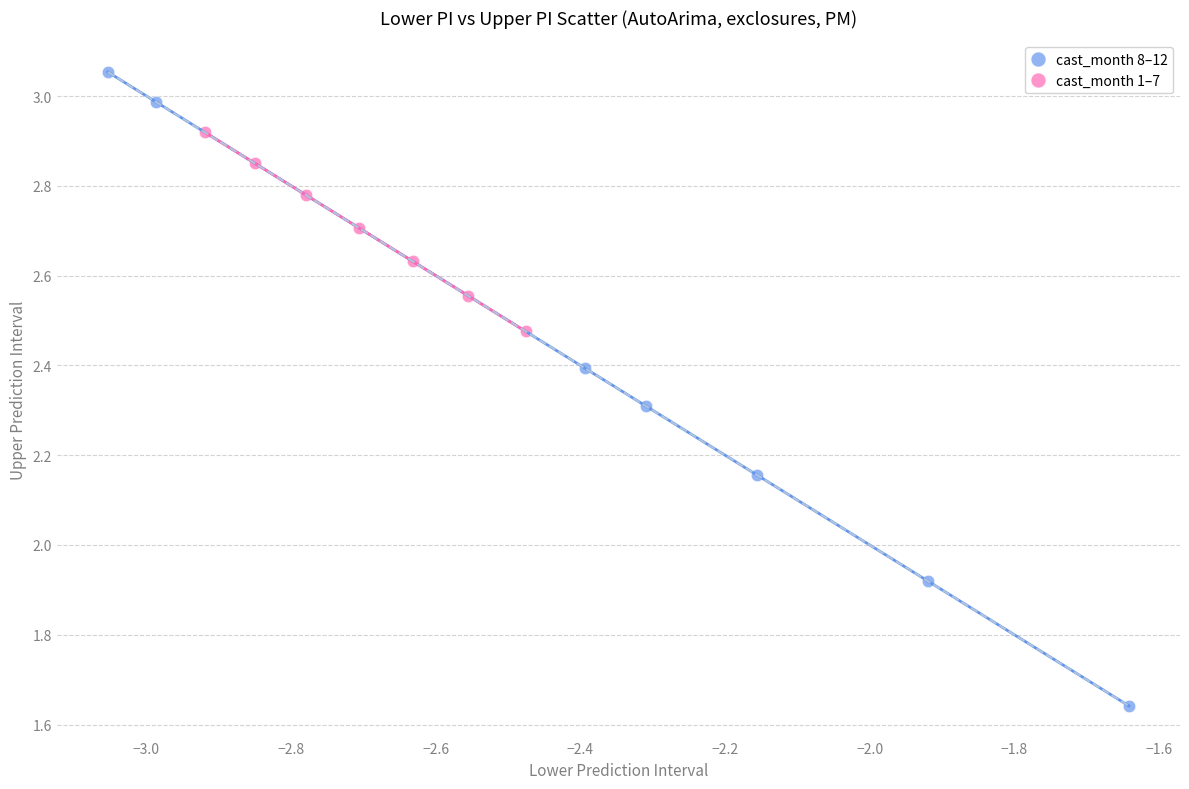

Which series has the largest Y range (max minus min)?

cast_month 8–12